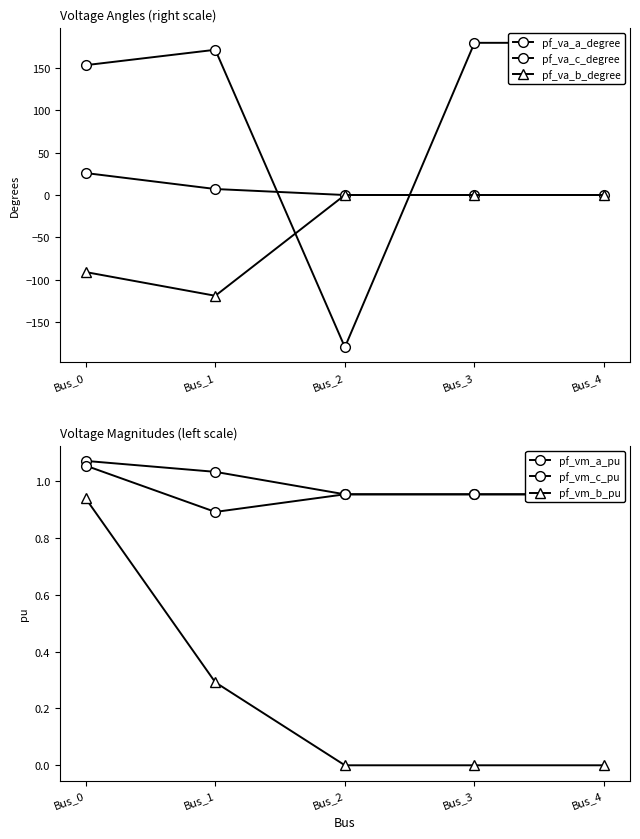

How many data points in pf_va_c_degree are above 171?

3